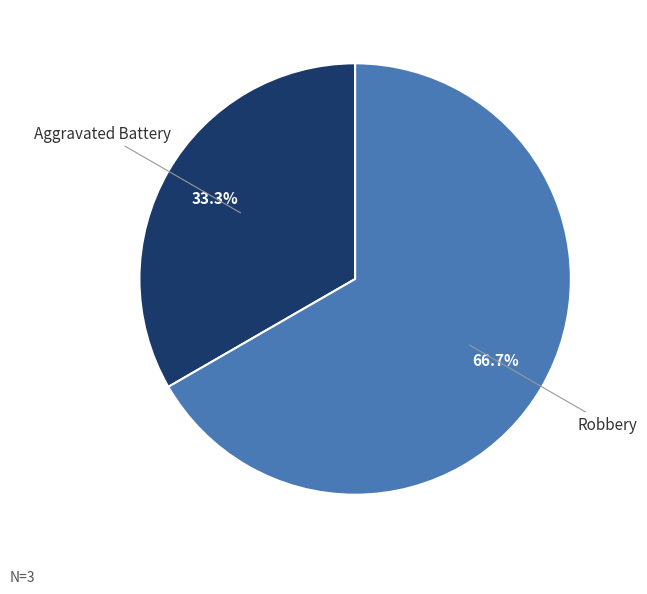

To the nearest percent, what is the combined percentage of Aggravated Battery and Robbery?

100%